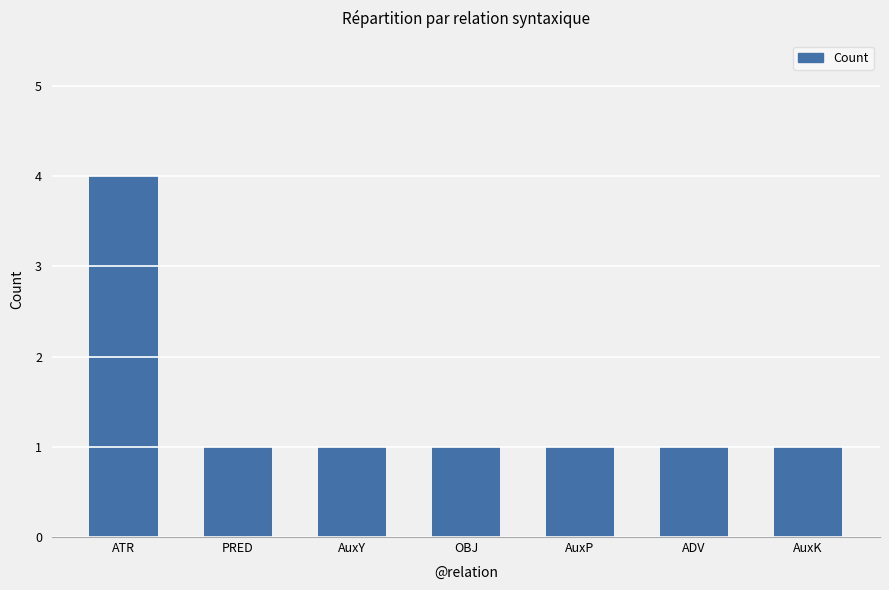

Is it true that the value at AuxY is 1?

True